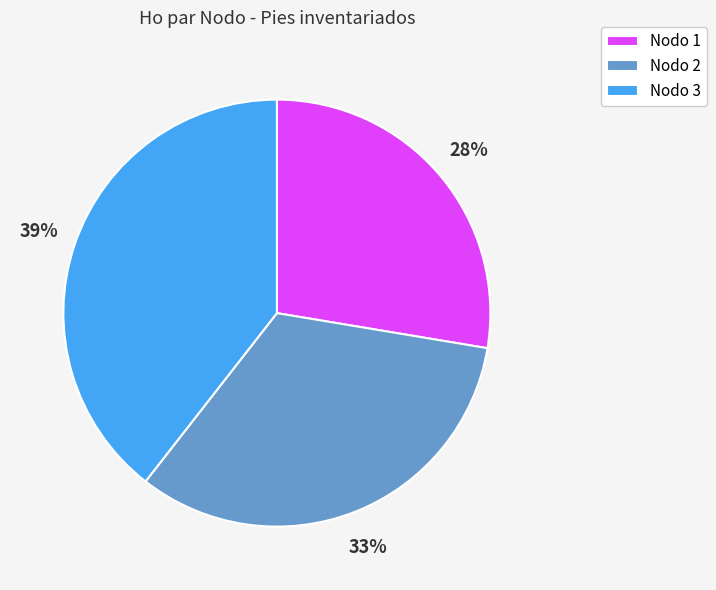

Does any single category account for the majority?

No